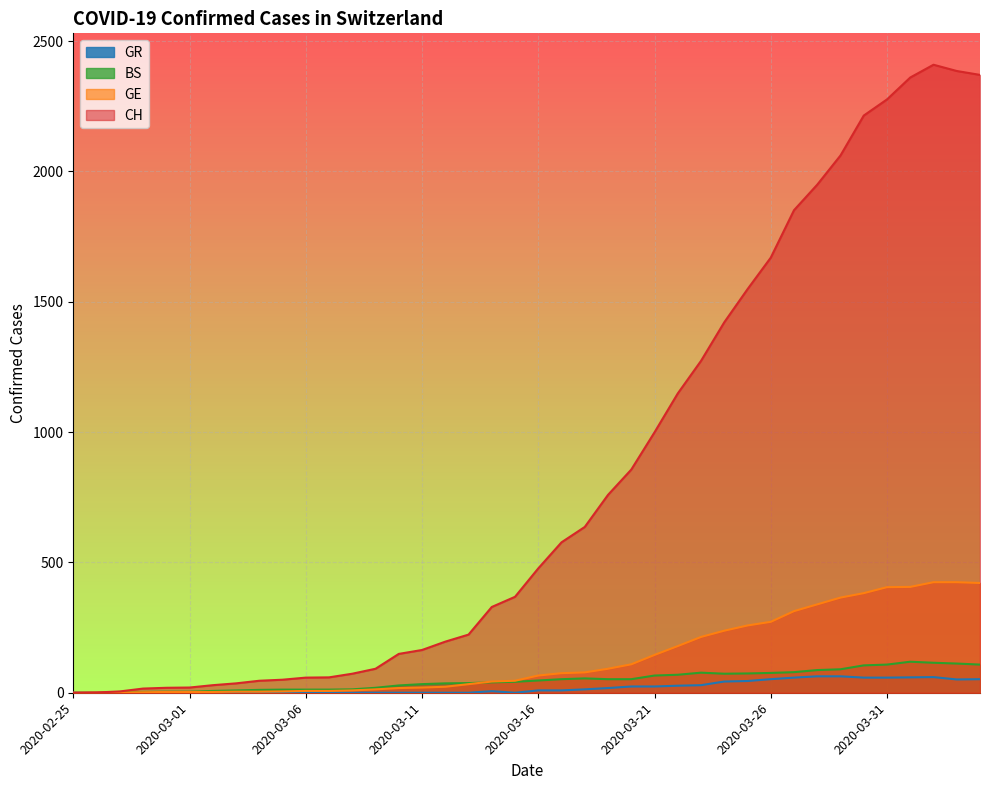

Does the chart display data point markers on the line(s)?

No